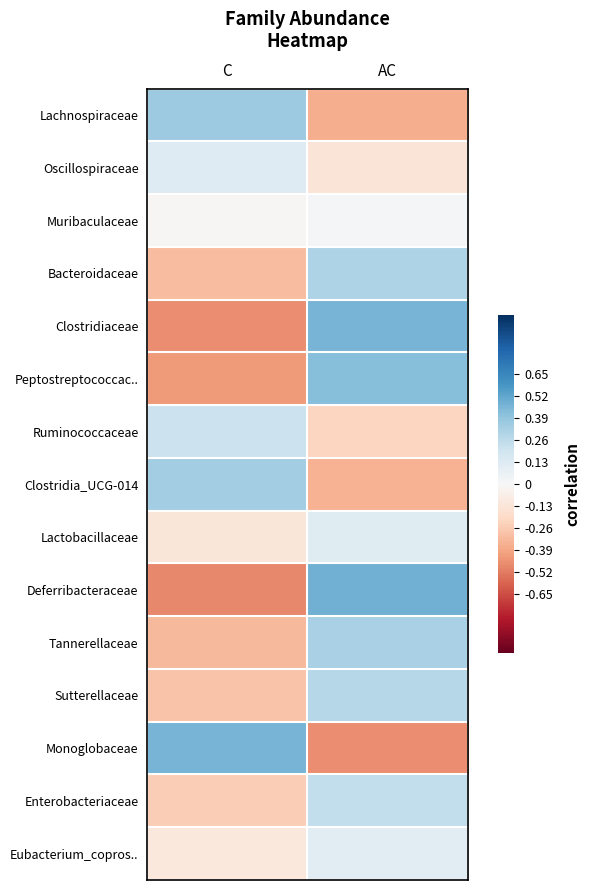

At which category is the sum across all series the highest?

AC